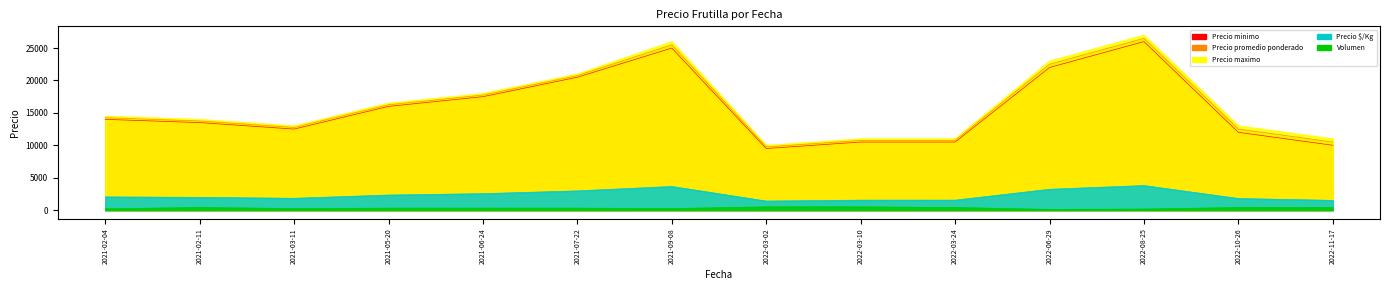

What is the total value across all series at 2021-02-11?

43614